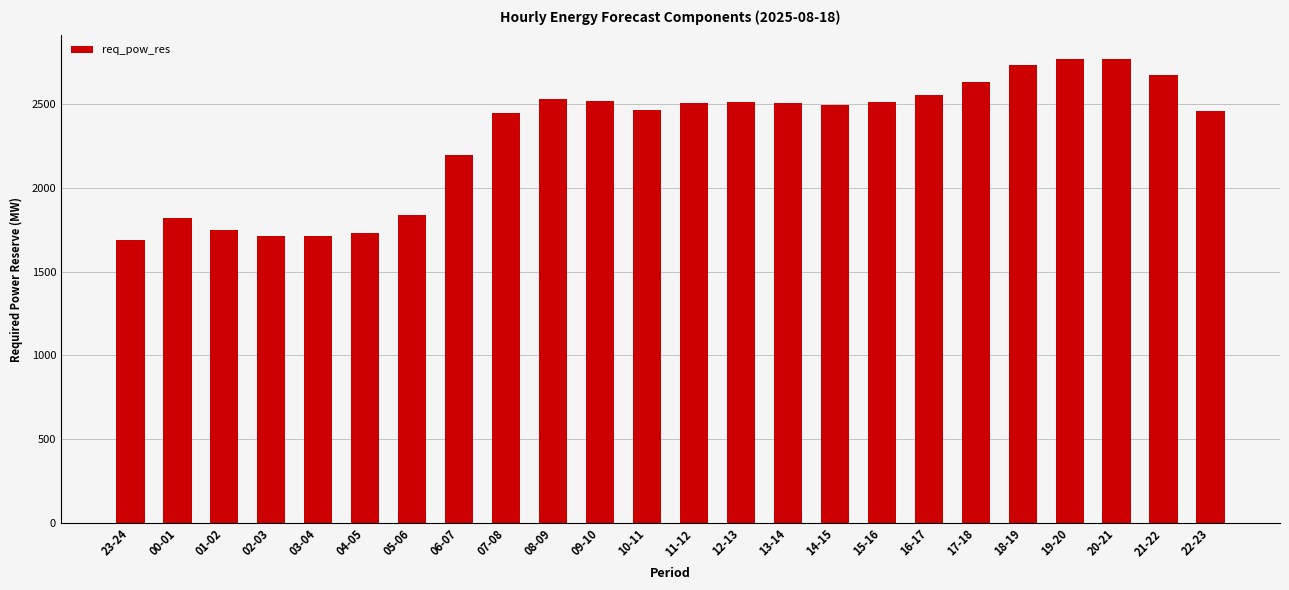

The value at 13-14 is 2504. True or false?

True